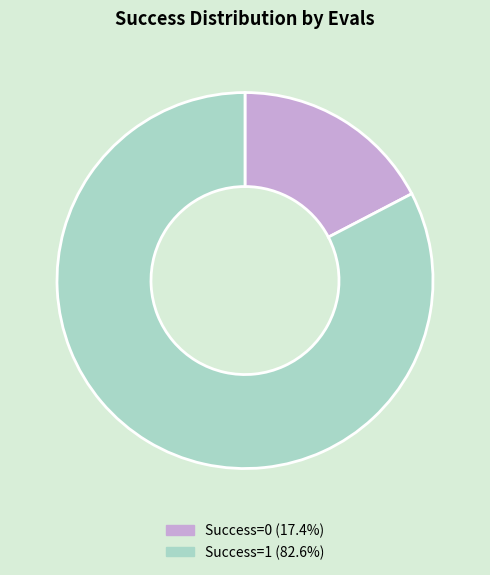

Is there a majority slice in this chart?

Yes